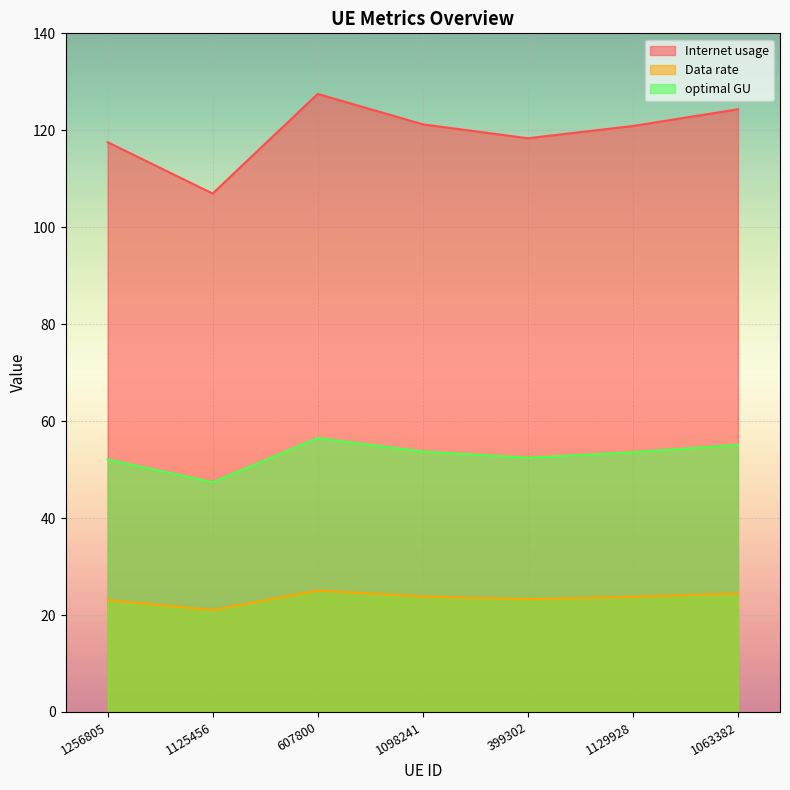

List the labels in order of optimal GU value, smallest first.

1125456, 1256805, 399302, 1129928, 1098241, 1063382, 607800